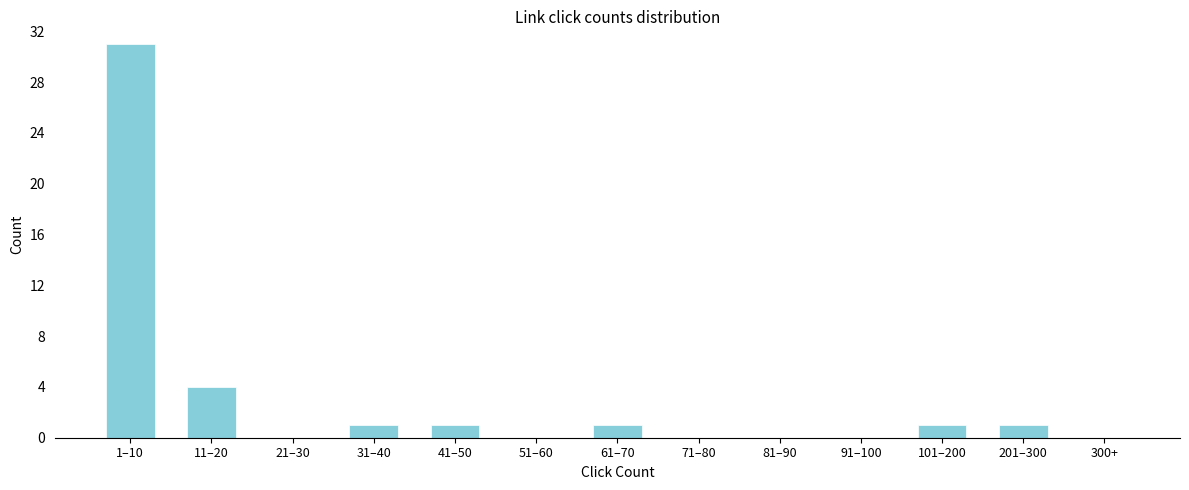

Reading left to right, list all the values displayed in this chart.

1–10=31	11–20=4	21–30=0	31–40=1	41–50=1	51–60=0	61–70=1	71–80=0	81–90=0	91–100=0	101–200=1	201–300=1	300+=0